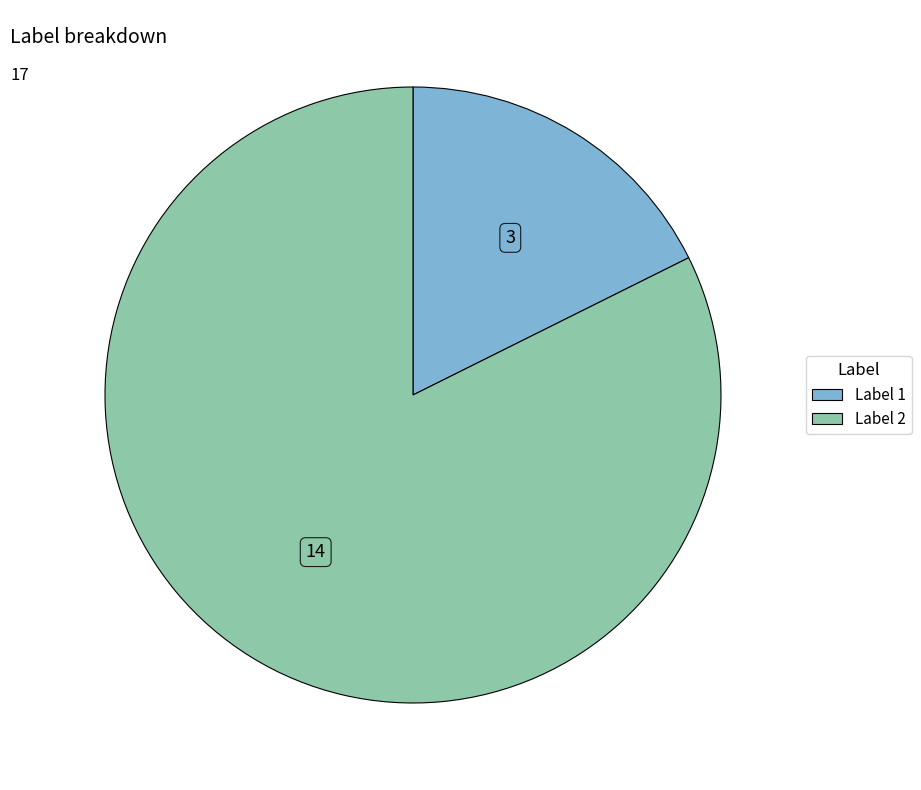

How many slices are in this pie chart?

2